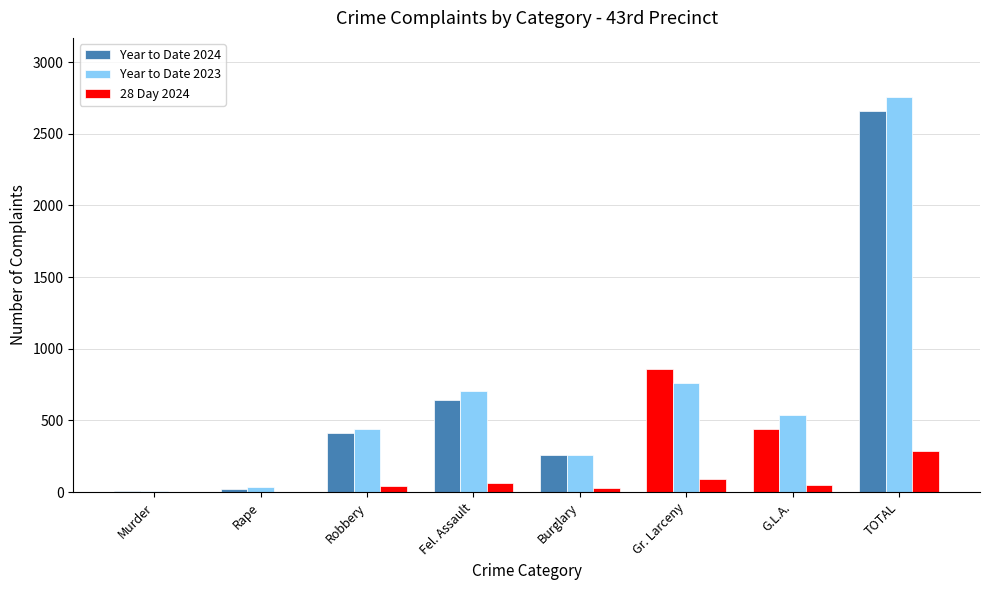

Which category has the highest value in the Year to Date 2023 series?

TOTAL